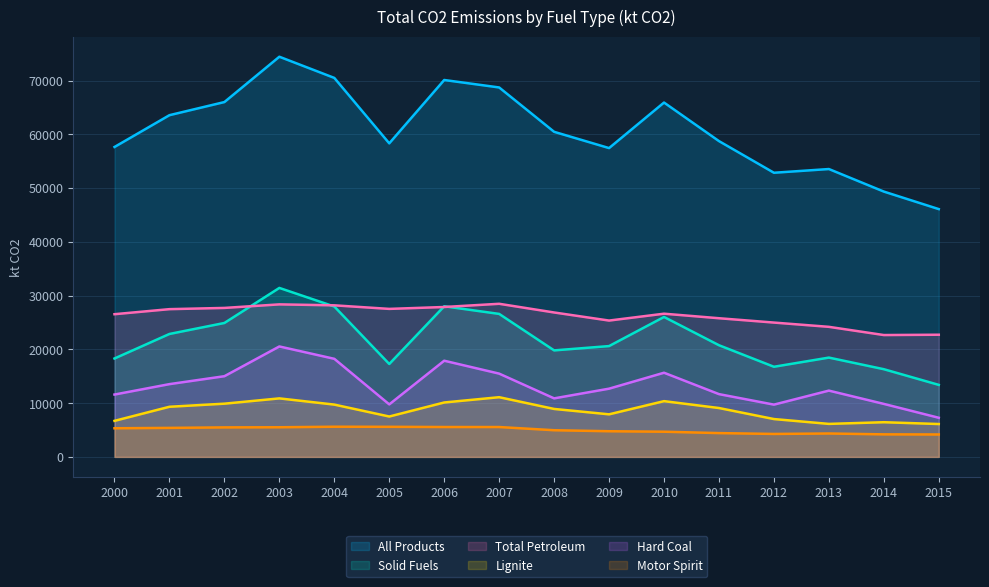

How many interior local peaks does the Solid Fuels series have?

4